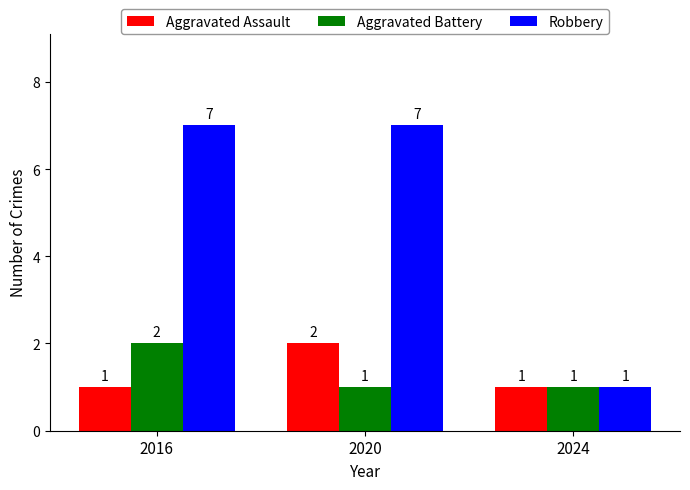

Count the number of categories in the chart.

3